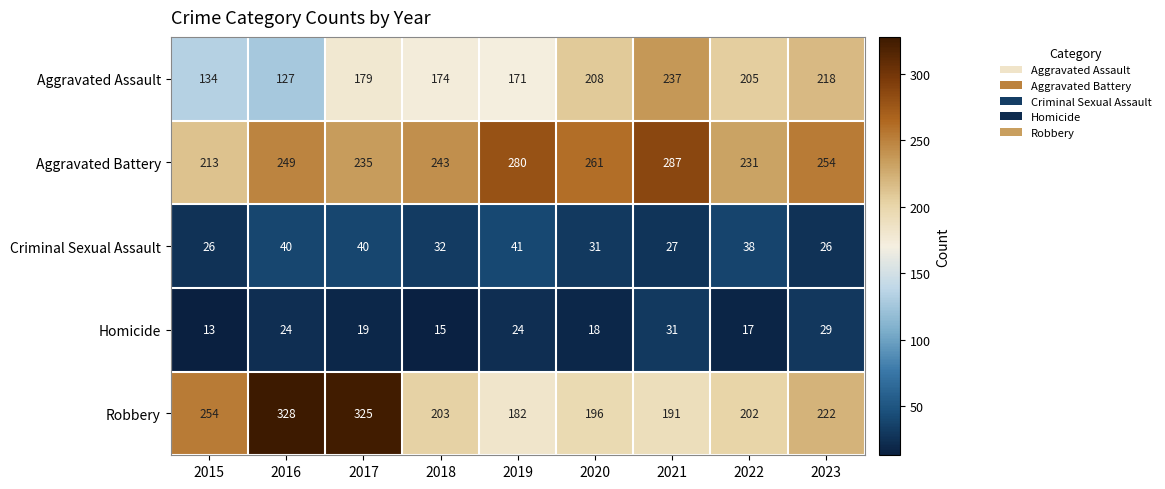

What is the difference between the highest and lowest values at 2017?

306